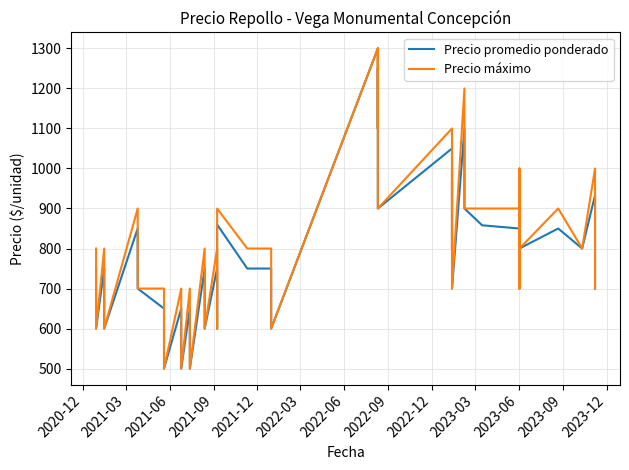

Which series has the widest spread of values?

Precio promedio ponderado